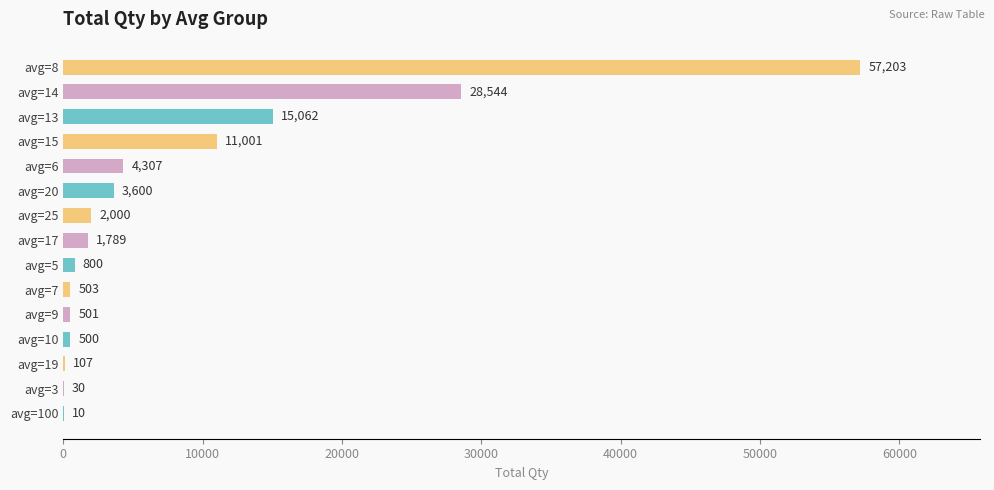

Which has a higher value, avg=10 or avg=13?

avg=13